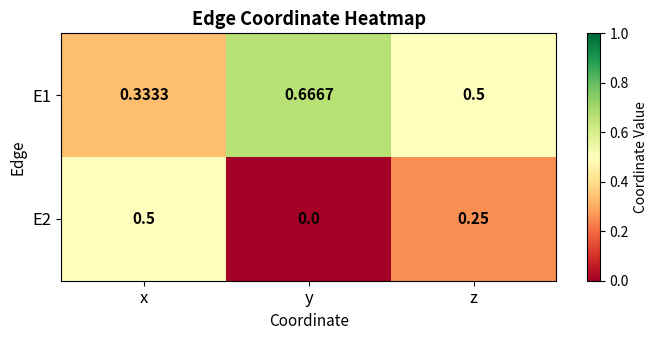

Rank the categories by E1 value from highest to lowest.

y, z, x